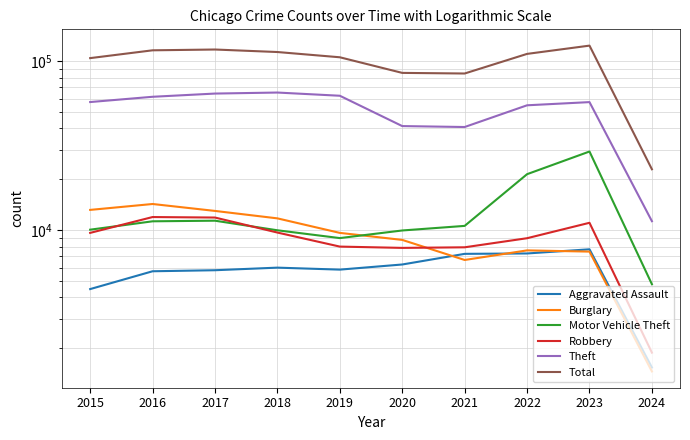

Rank the series at 2017 from lowest to highest value.

Aggravated Assault, Motor Vehicle Theft, Robbery, Burglary, Theft, Total